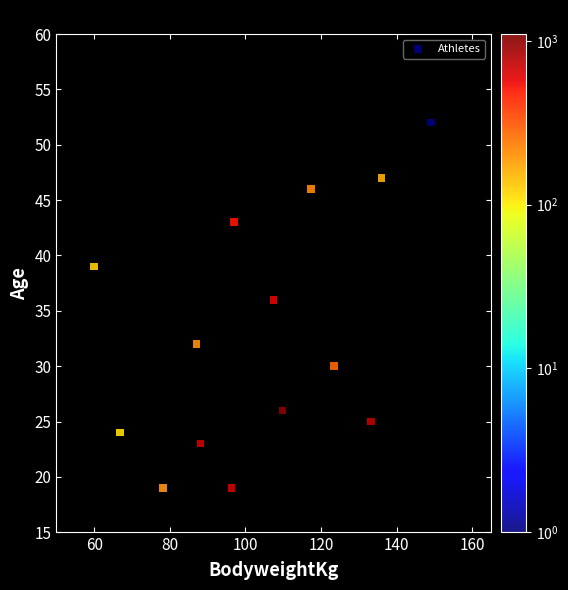

What Y value in the scatter plot is closest to 35?

36